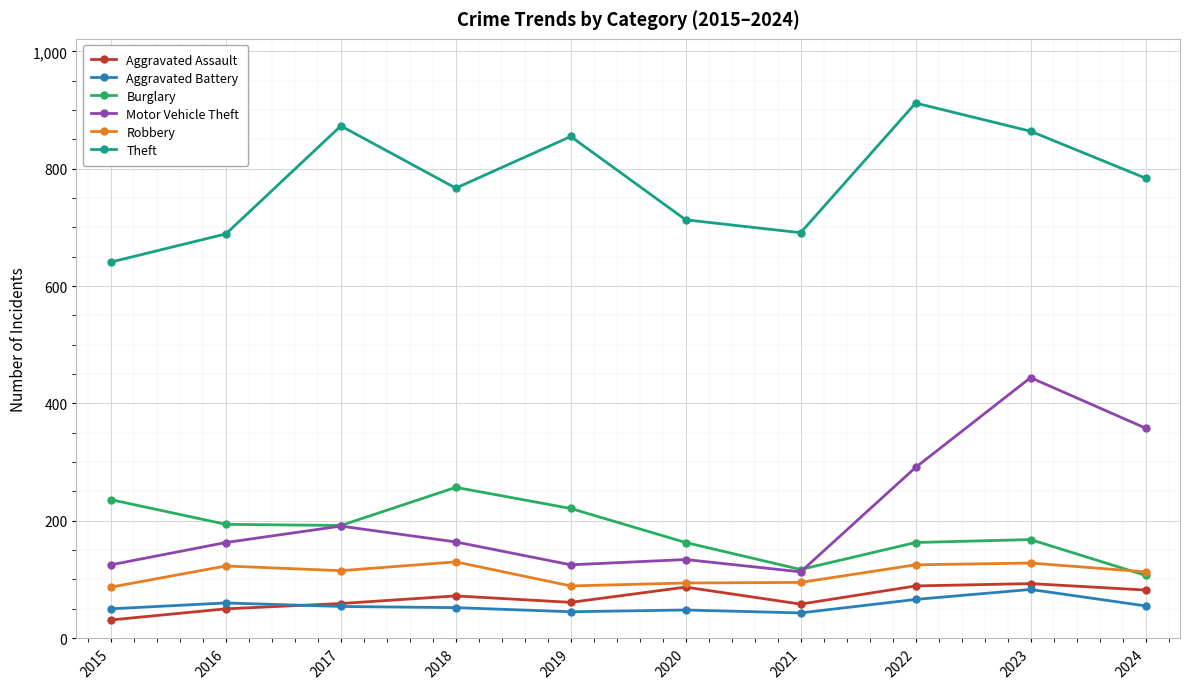

What is the difference between the maximum and minimum values in the Robbery series?

43